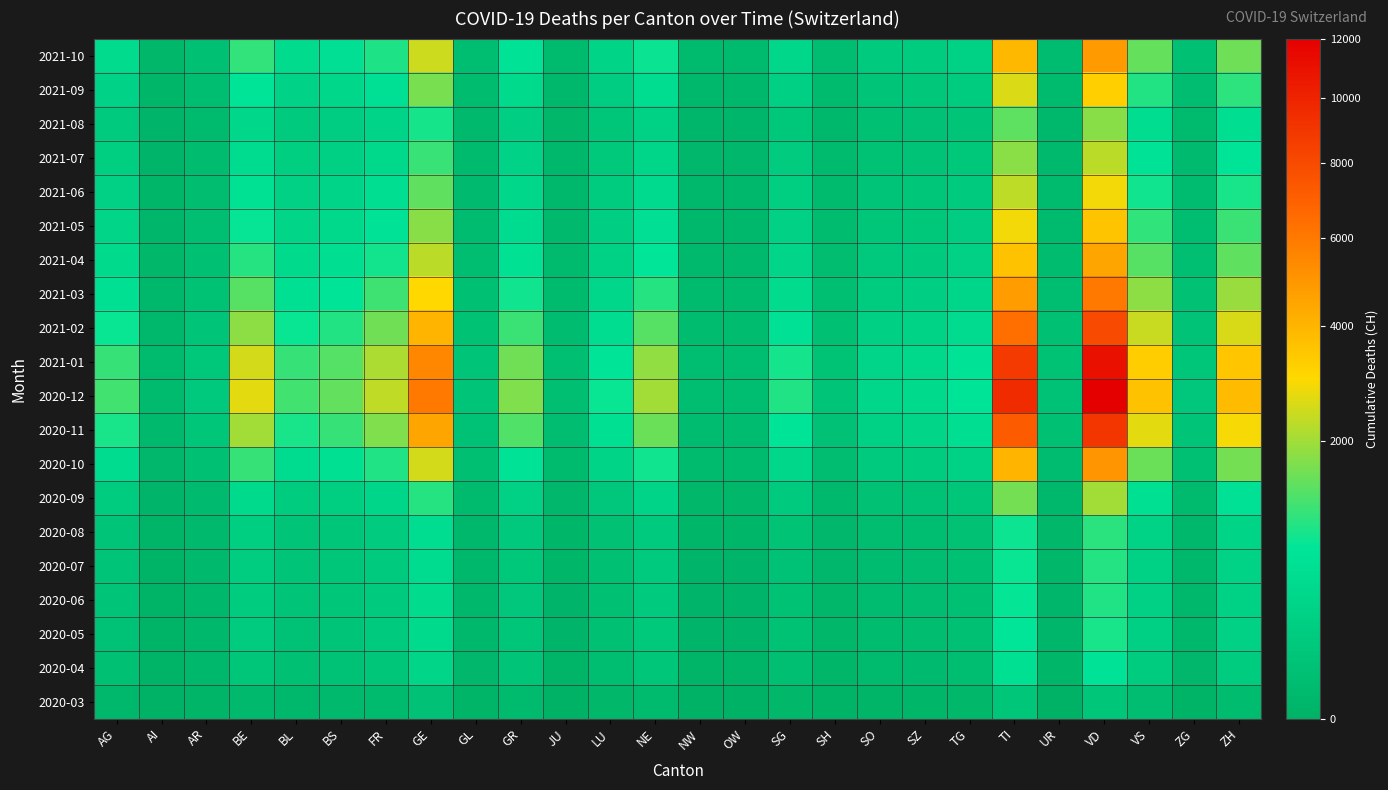

Which label corresponds to the smallest value in the chart?

AI